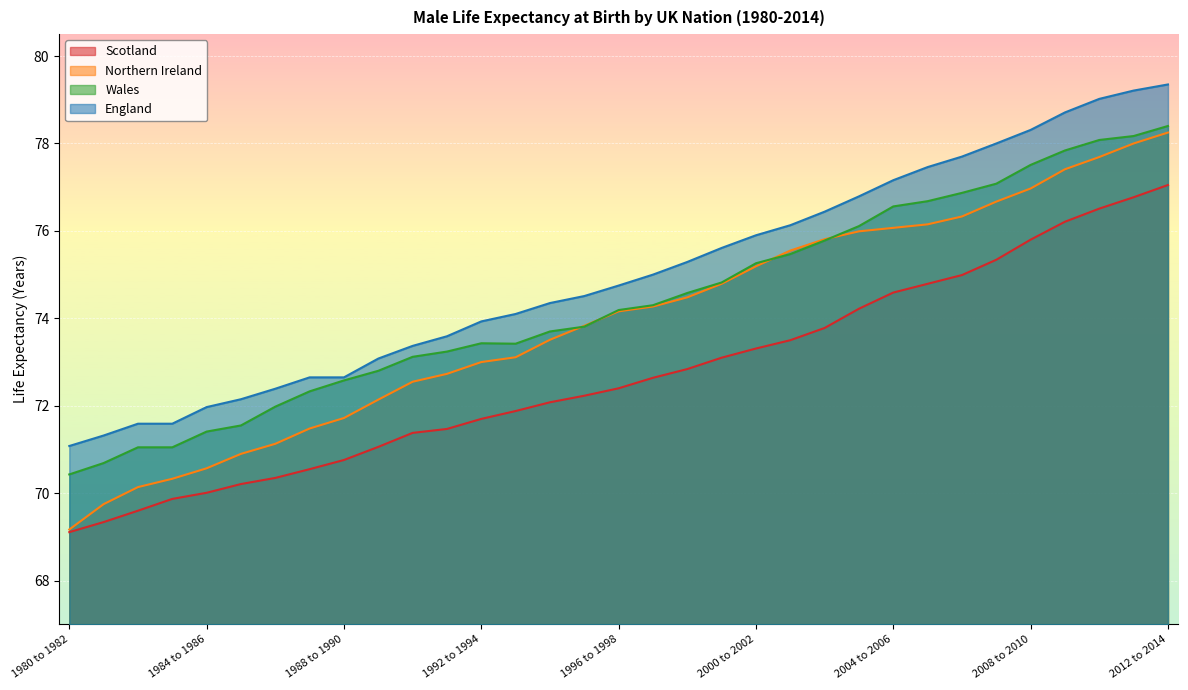

After their last crossing, which series has the higher values: Northern Ireland or Wales?

Wales